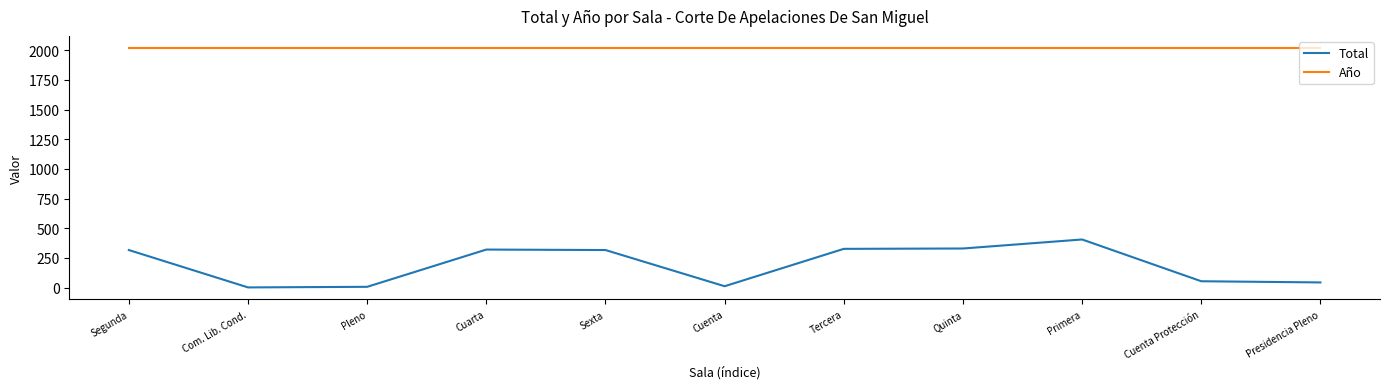

What are all the series names shown in the legend?

Total, Año